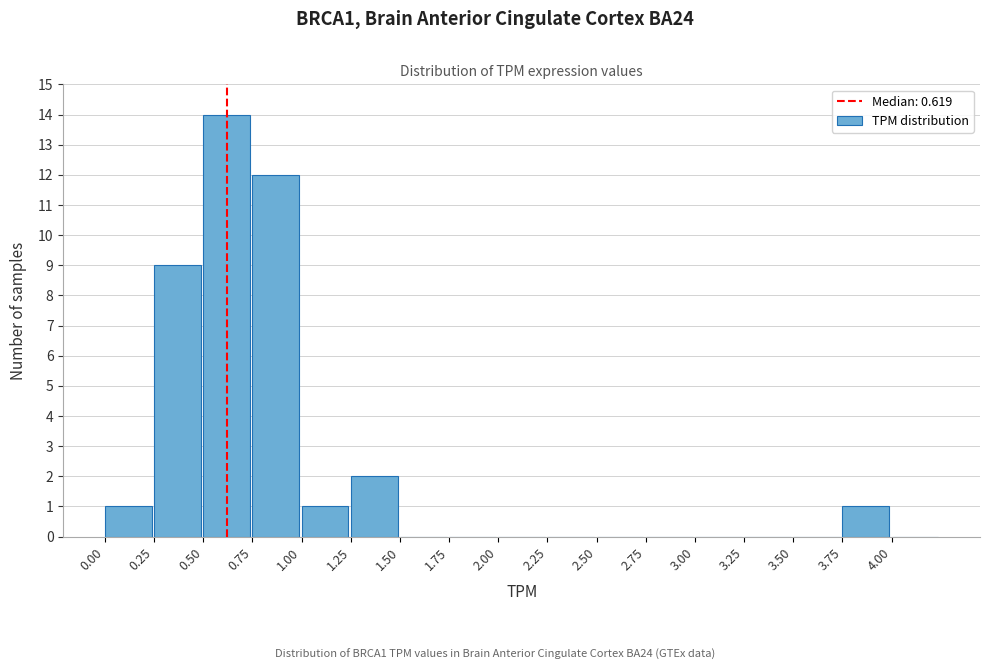

Over which range of the x-axis is the bar tallest?

0.50 to 0.75